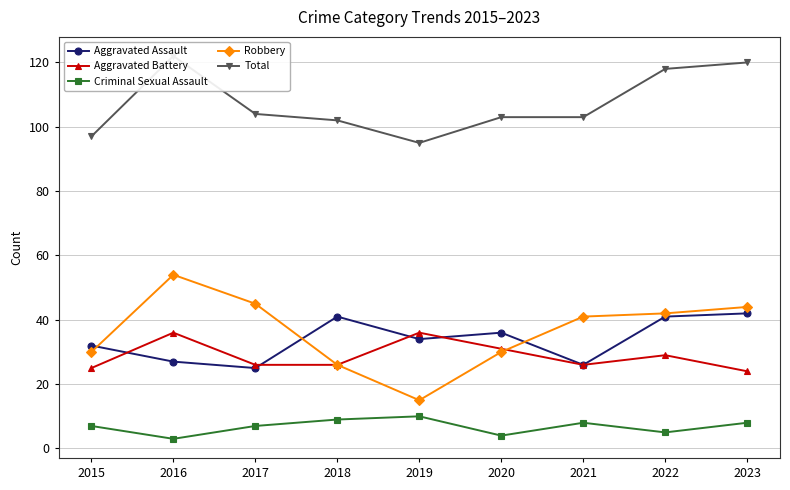

At how many categories does at least one series exceed 112?

3